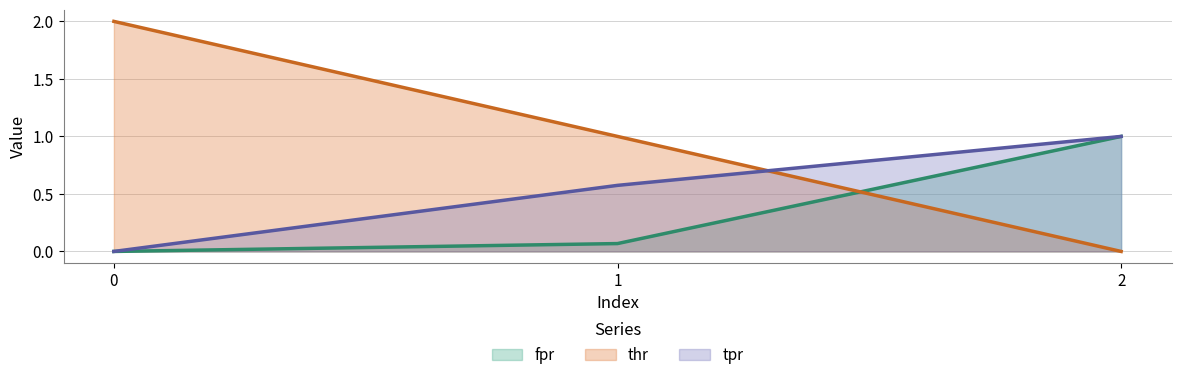

Which has a higher value, 2 or 1?

2